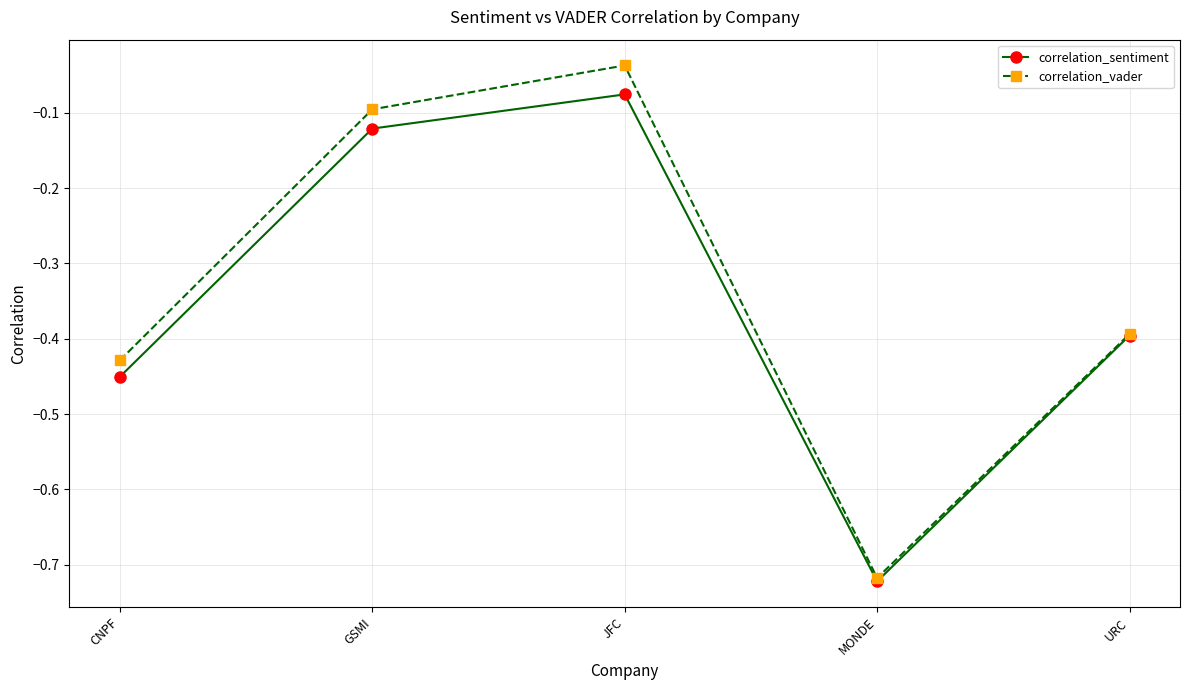

What is the label of the 1st point from the right?

URC